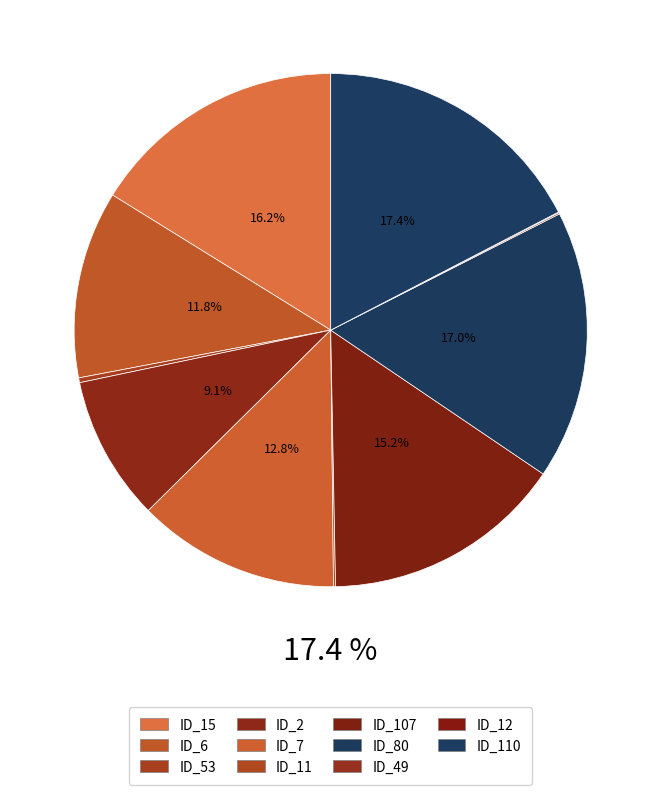

What is the largest slice in the pie chart?

ID_110